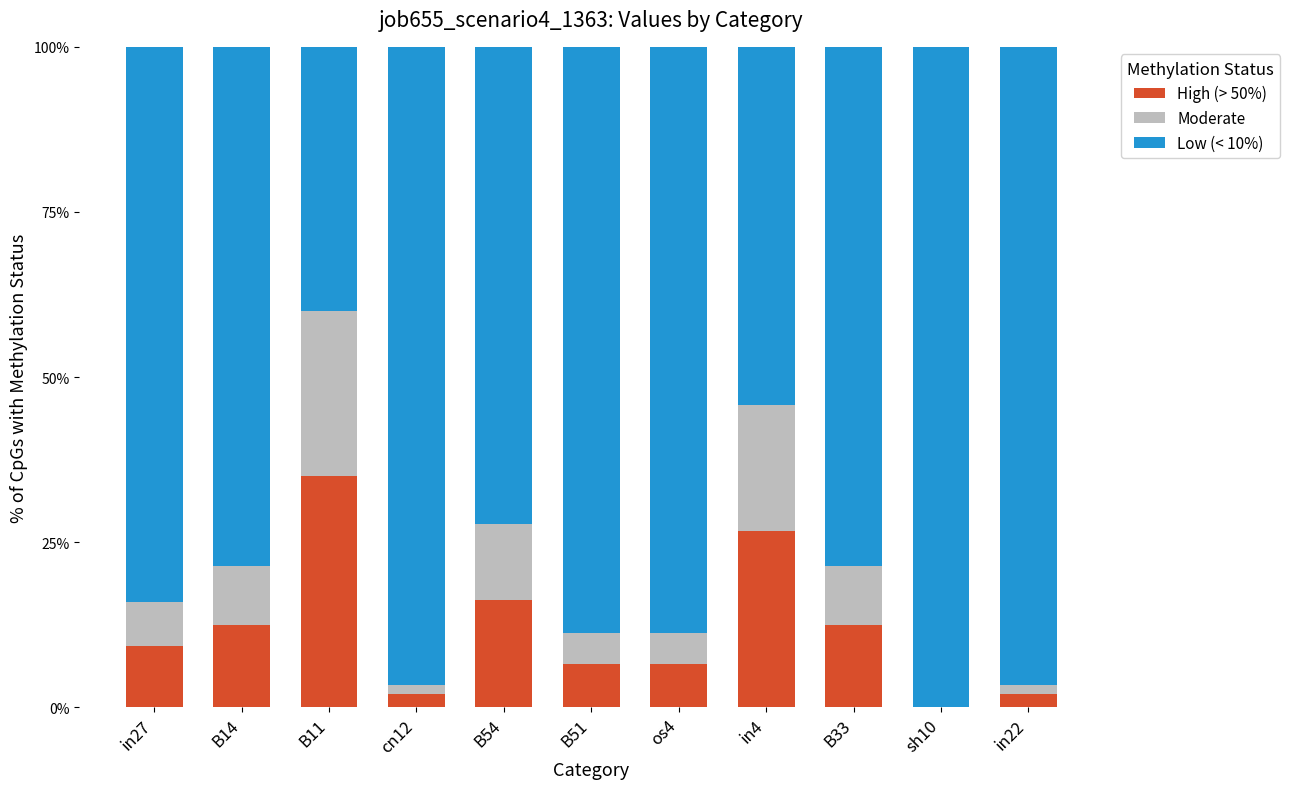

Rank the series at os4 from highest to lowest value.

Low (< 10%), High (> 50%), Moderate